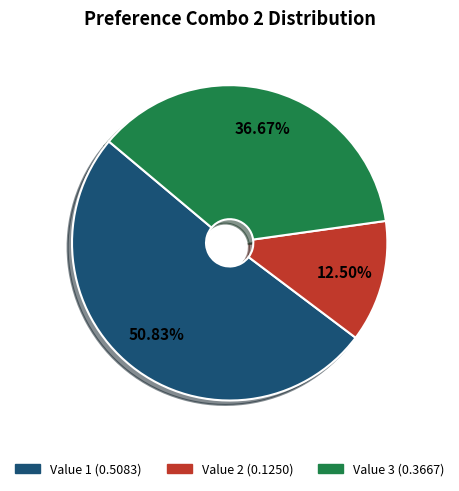

Does any single category account for the majority?

Yes